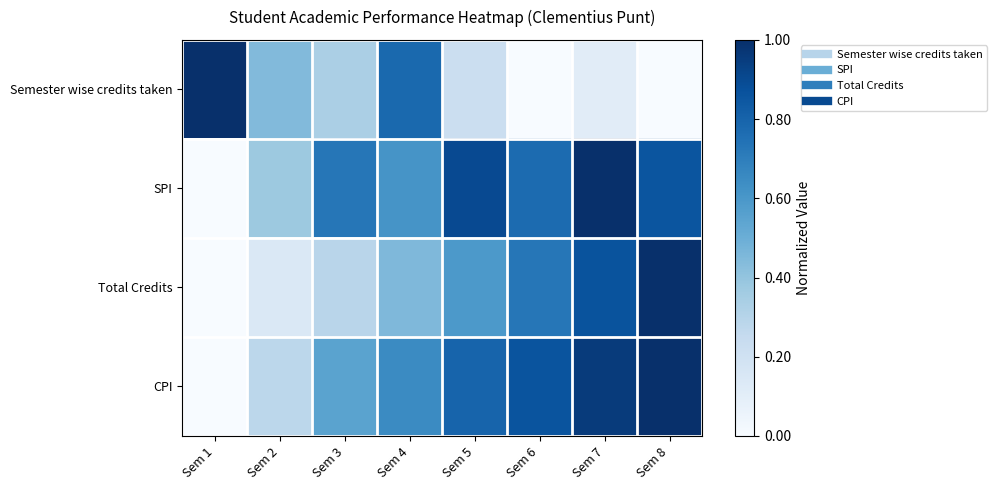

Which series has the largest total across all categories?

SPI